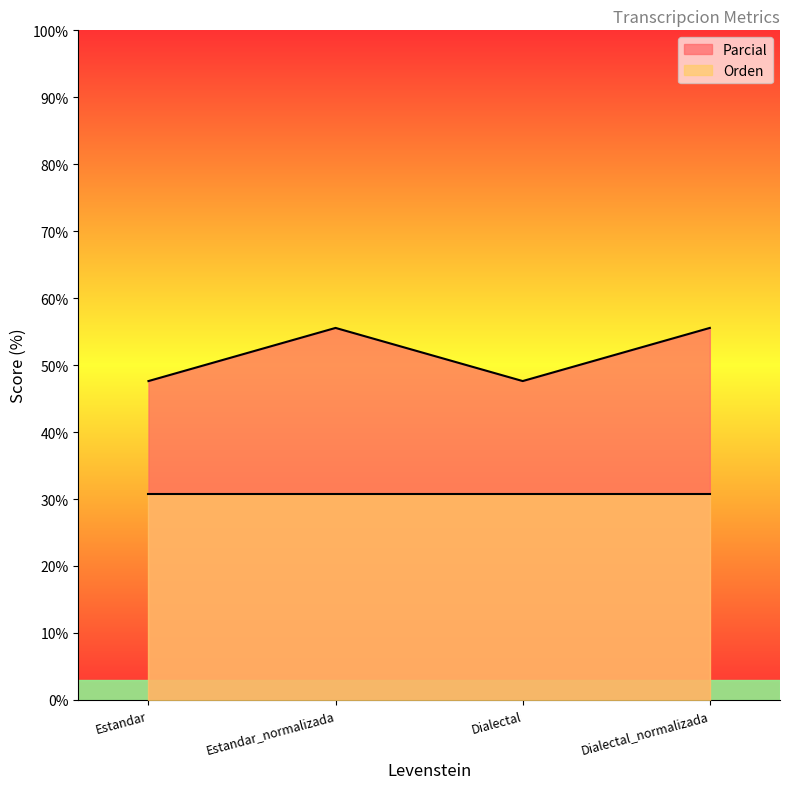

How many distinct data groups are displayed?

2